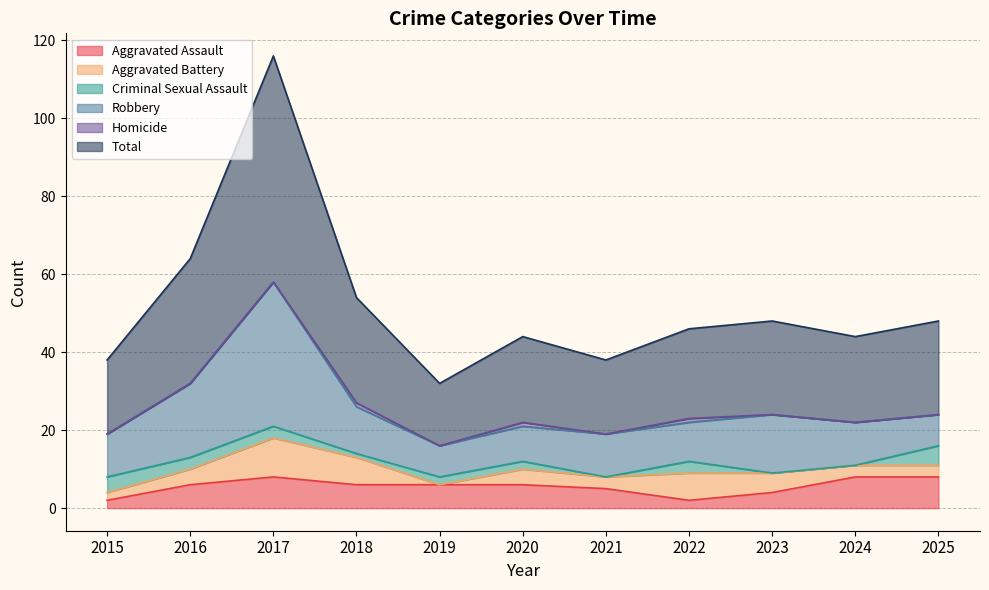

At which category is the sum across all series the highest?

2017